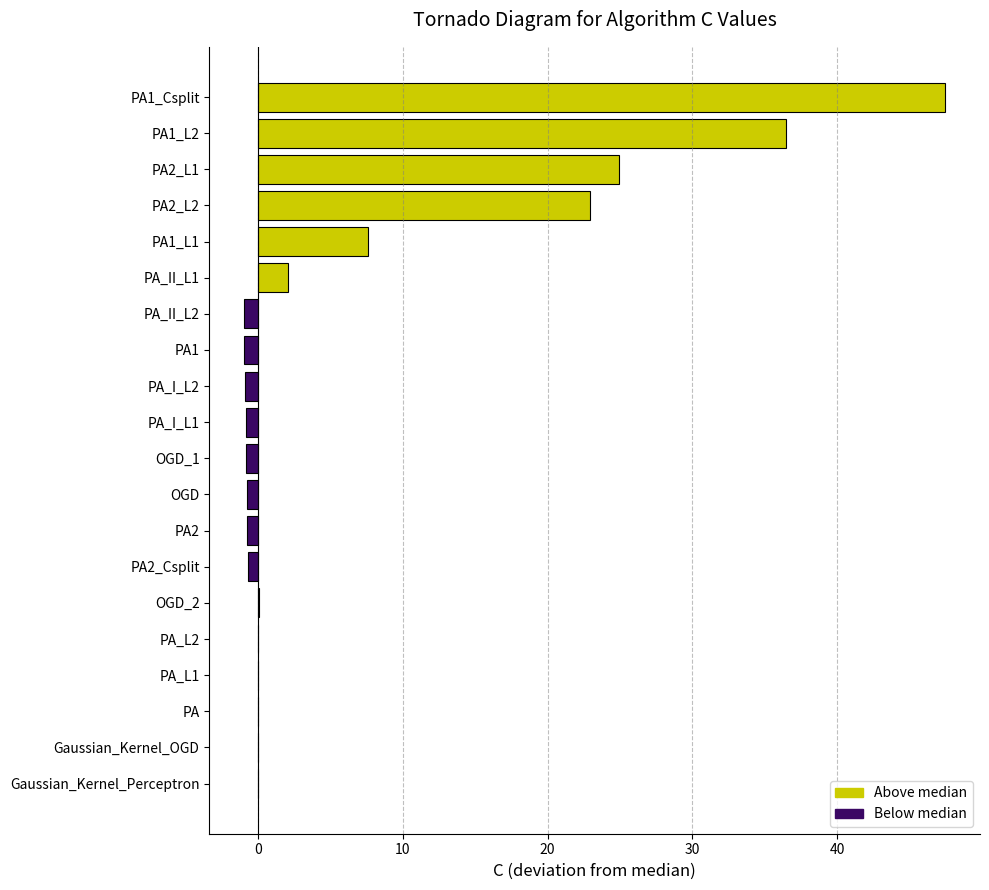

Which category has the highest value across all series?

PA1_Csplit